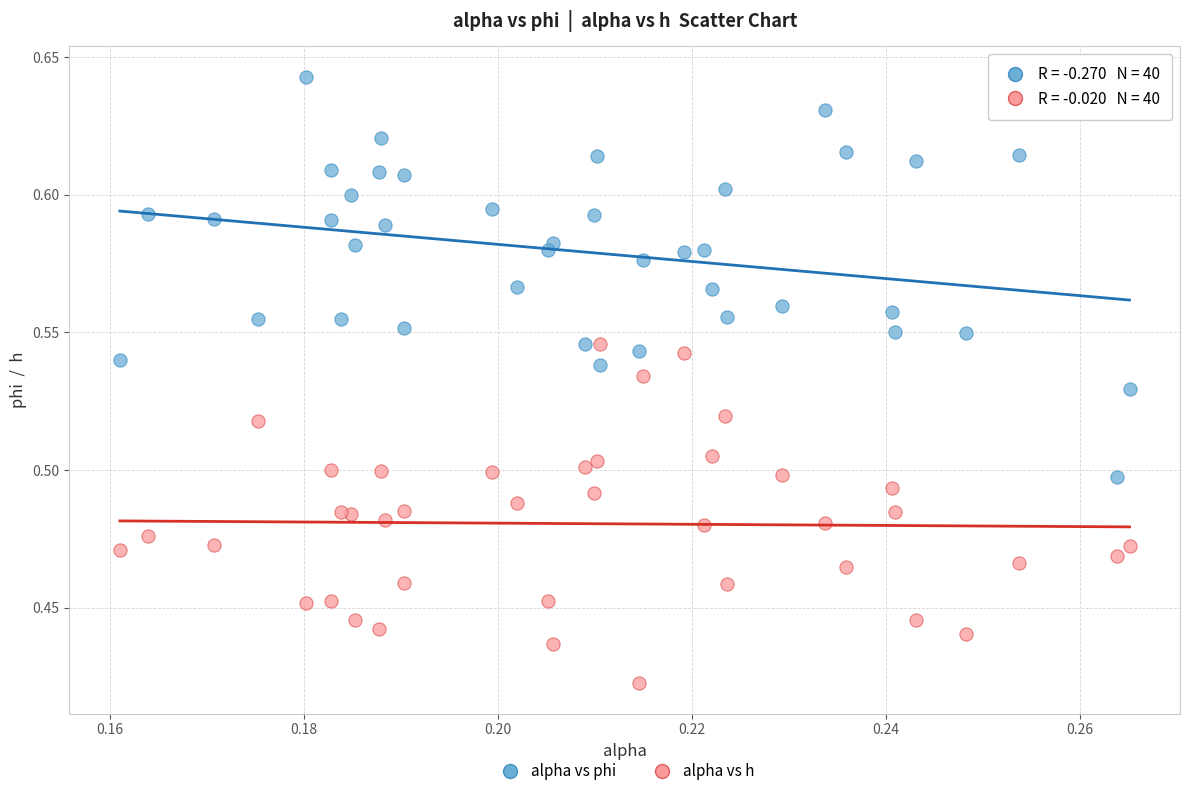

Which series has the largest Y range (max minus min)?

alpha vs phi